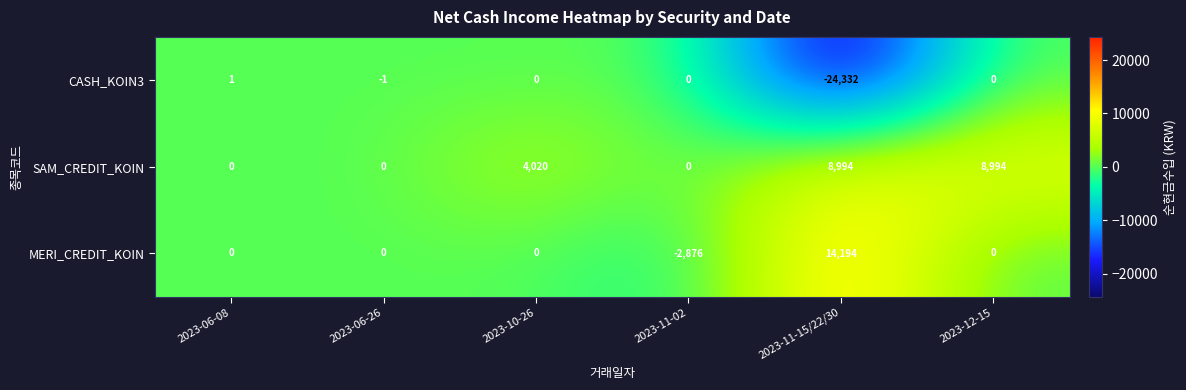

Reading left to right, list all the values displayed in this chart.

CASH_KOIN3: 1	-1	0	0	-24332	0
SAM_CREDIT_KOIN: 0	0	4020	0	8994	8994
MERI_CREDIT_KOIN: 0	0	0	-2876	14194	0